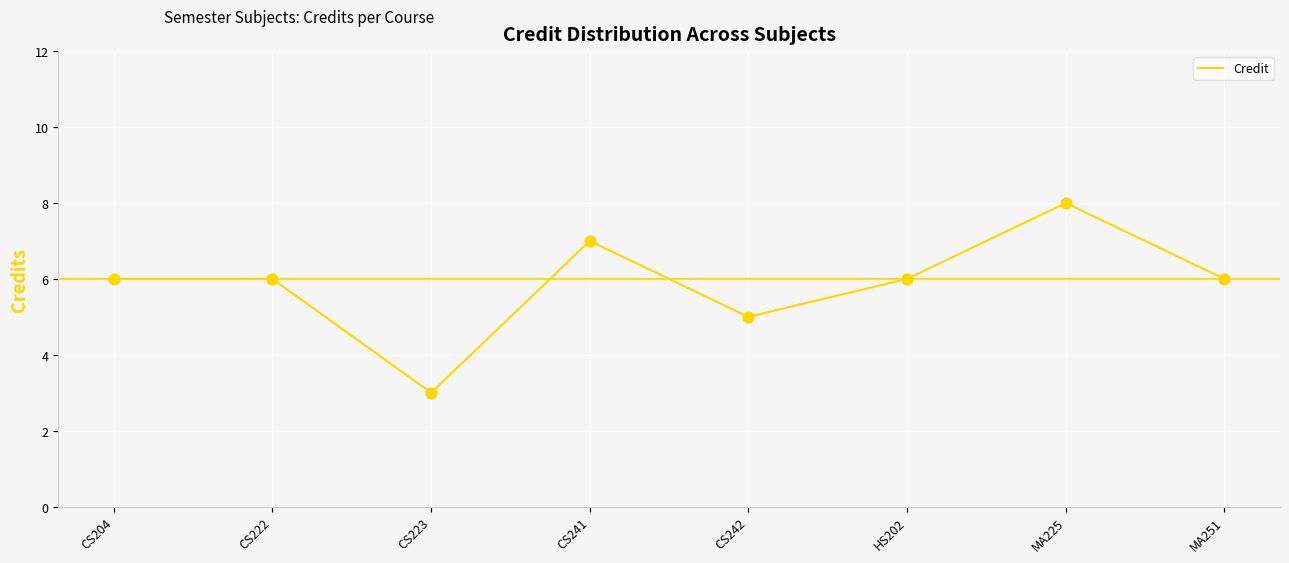

Between CS242 and MA225, which is larger?

MA225